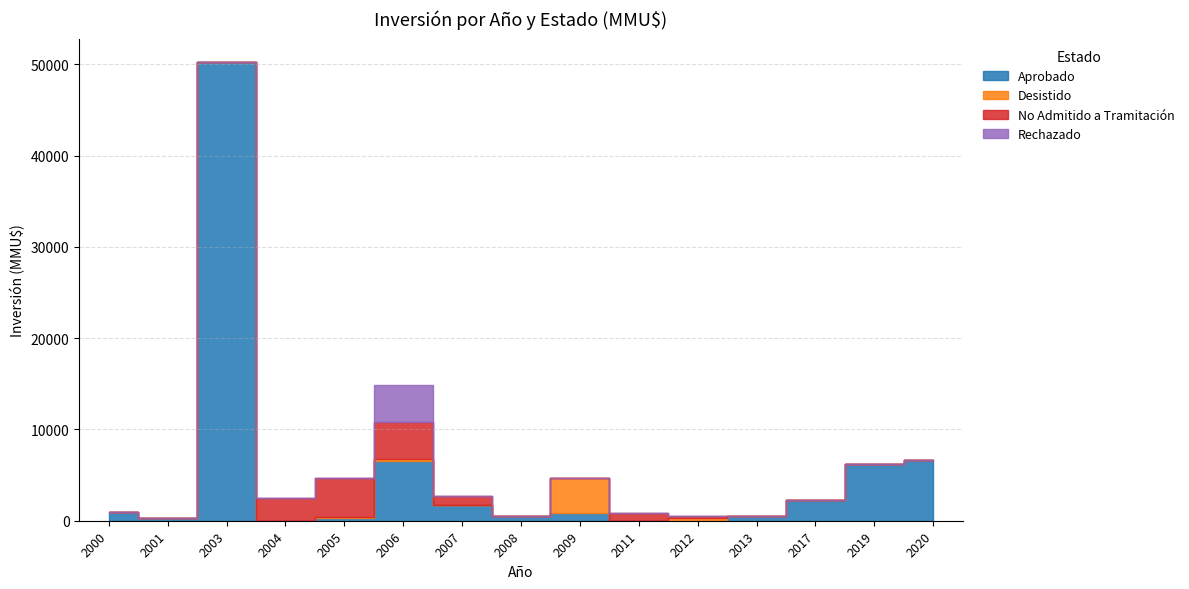

Reading left to right, what are all the values shown in this chart?

Aprobado: 1000	250	50300	0	322	6572	1701	500	800	0	0	500	2300	6250	6600
Desistido: 0	0	0	0	72	200	0	0	3842	0	250	0	0	0	0
No Admitido a Tramitación: 0	0	0	2500	4252	4072	1034	0	22	900	300	0	0	0	0
Rechazado: 0	0	0	0	0	4000	0	0	0	0	0	0	0	0	0